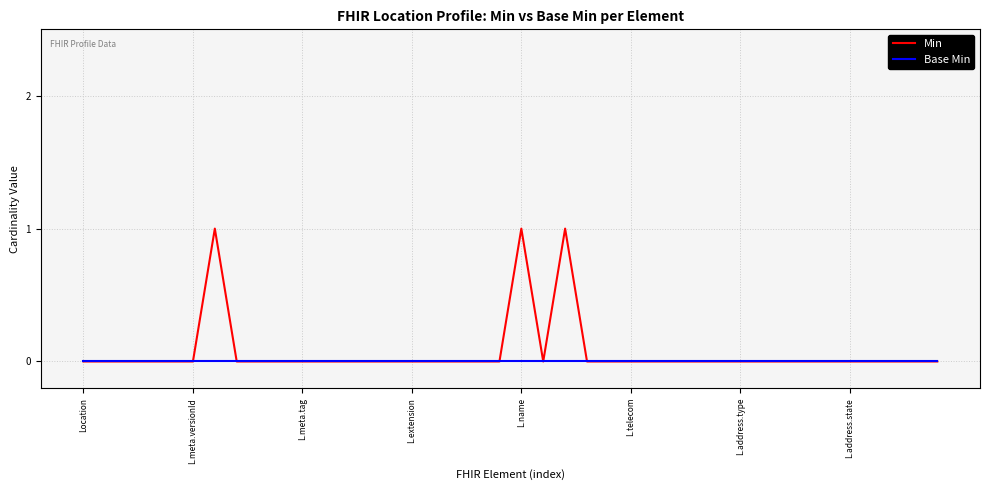

Reading left to right, transcribe all the data shown in this chart.

Min: 0	0	0	0	0	0	1	0	0	0	0	0	0	0	0	0	0	0	0	0	1	0	1	0	0	0	0	0	0	0	0	0	0	0	0	0	0	0	0	0
Base Min: 0	0	0	0	0	0	0	0	0	0	0	0	0	0	0	0	0	0	0	0	0	0	0	0	0	0	0	0	0	0	0	0	0	0	0	0	0	0	0	0